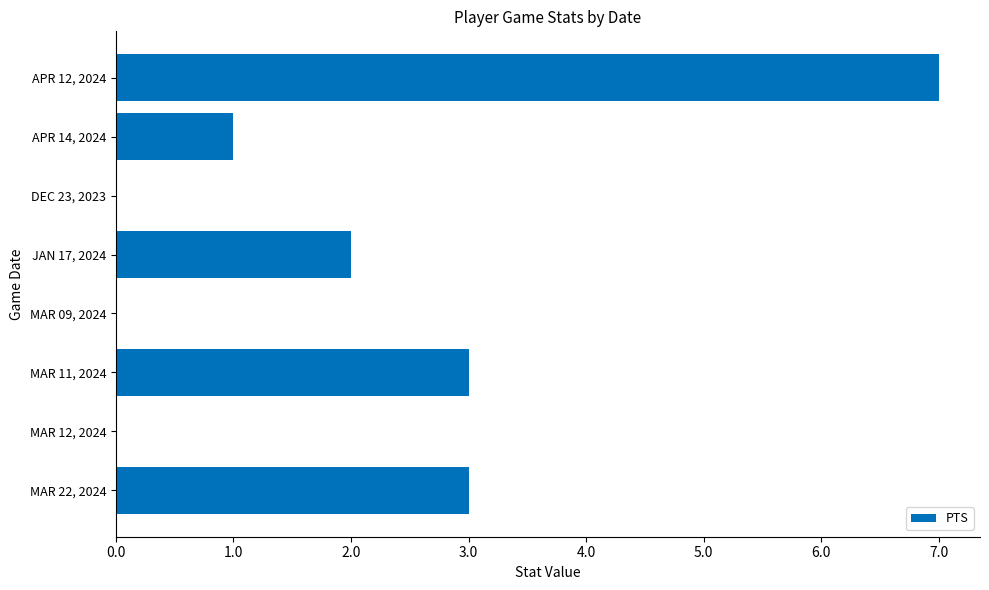

What is the sum of all values?

16